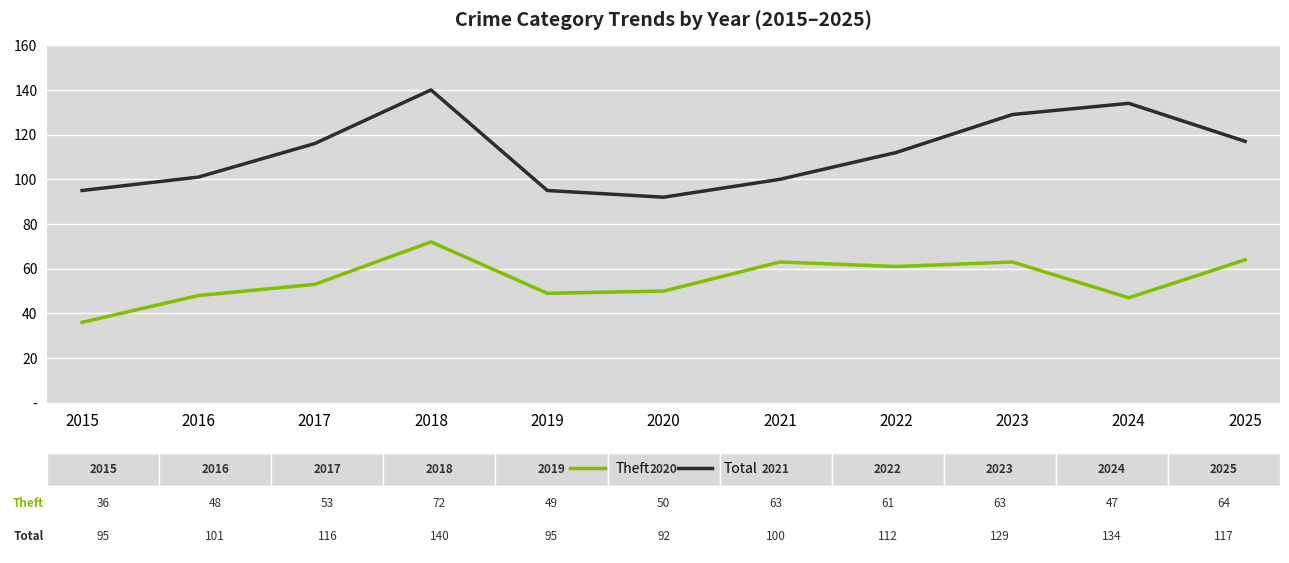

What is the value of the Theft point at the 10th from the left?

47